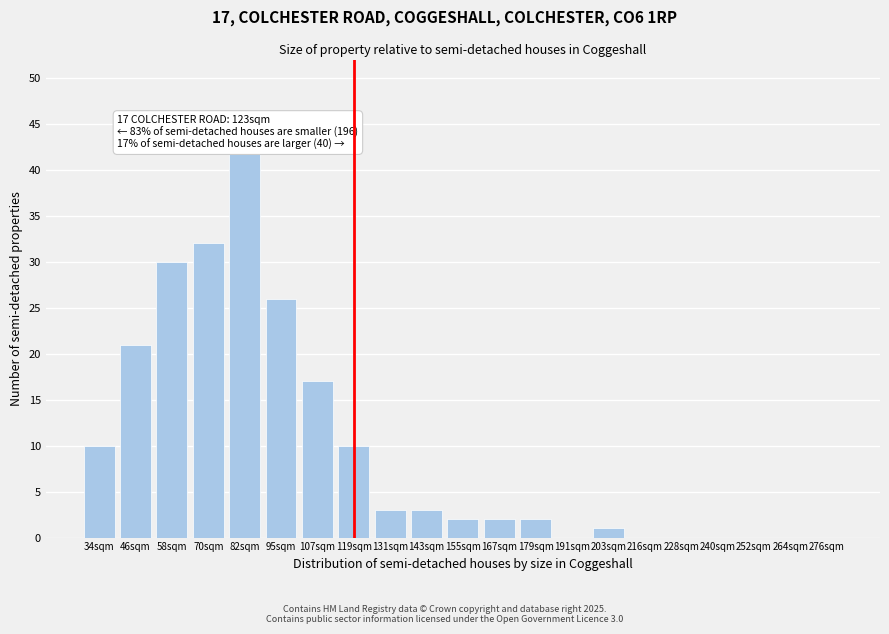

Reading right to left, transcribe all the data shown in this chart.

276sqm=0	264sqm=0	252sqm=0	240sqm=0	228sqm=0	216sqm=0	203sqm=1	191sqm=0	179sqm=2	167sqm=2	155sqm=2	143sqm=3	131sqm=3	119sqm=10	107sqm=17	95sqm=26	82sqm=42	70sqm=32	58sqm=30	46sqm=21	34sqm=10